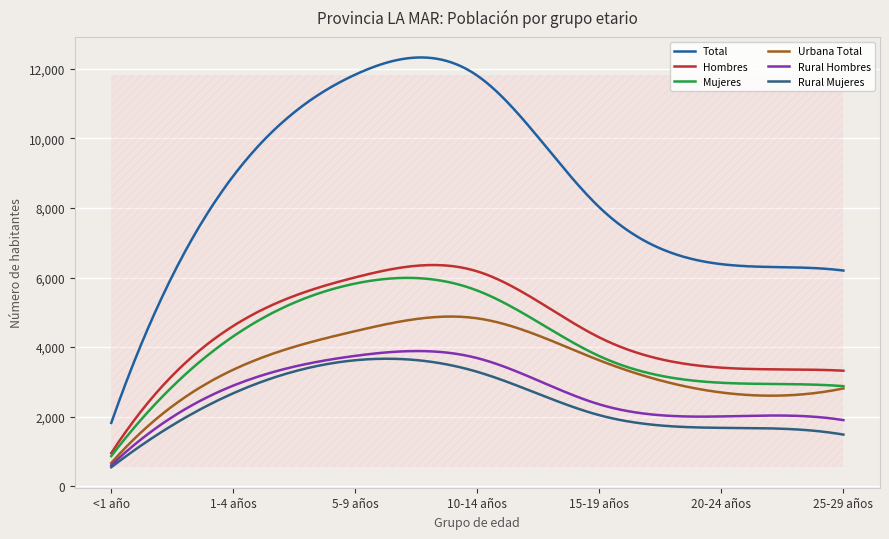

True or false: Urbana Total has more than 0 points higher than both neighbors.

True